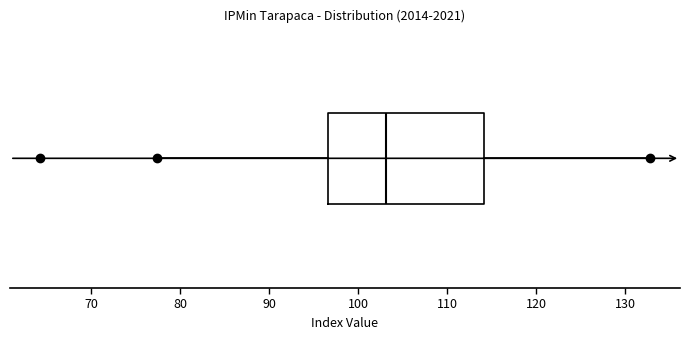

Where does the right whisker of the box end on the x-axis? The values are not printed on the chart, so give them approximately, as read against the axis.

133